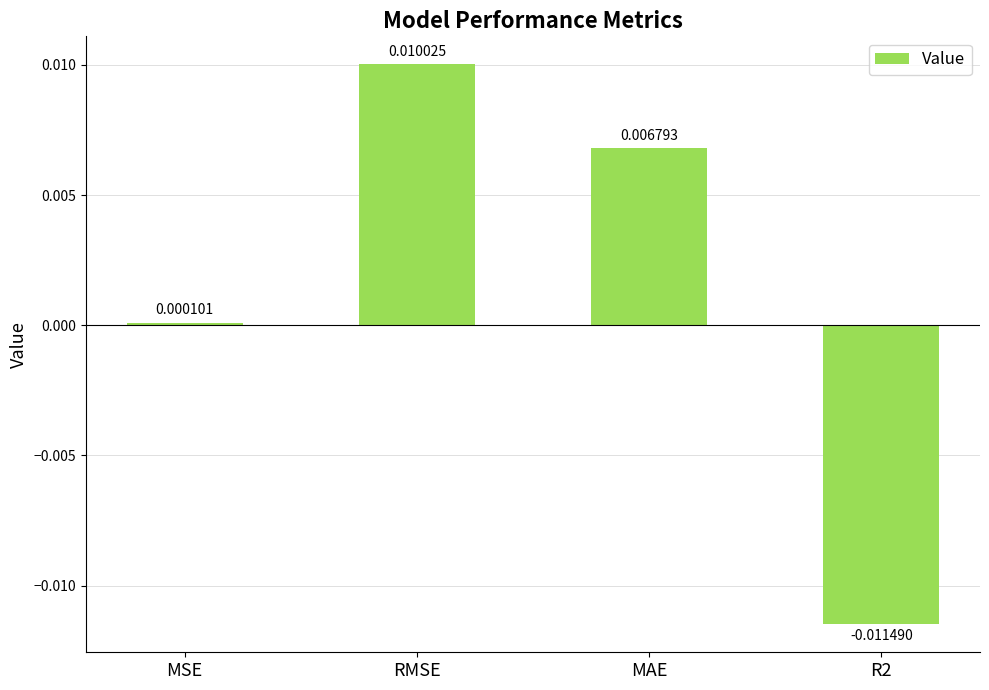

Rank the categories by value from highest to lowest.

RMSE, MAE, MSE, R2